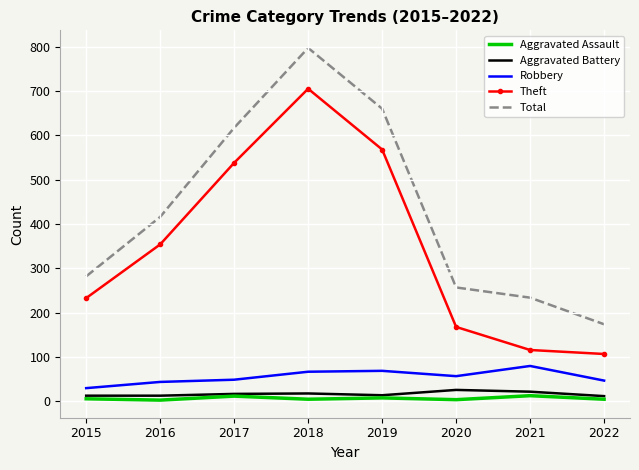

Count the Aggravated Assault values in the range 5 to 12.

5